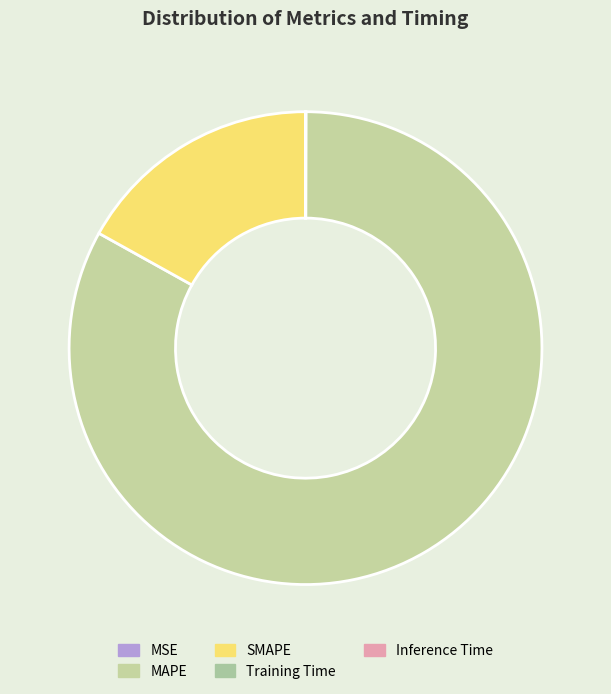

What is the smallest slice in the pie chart?

Inference Time